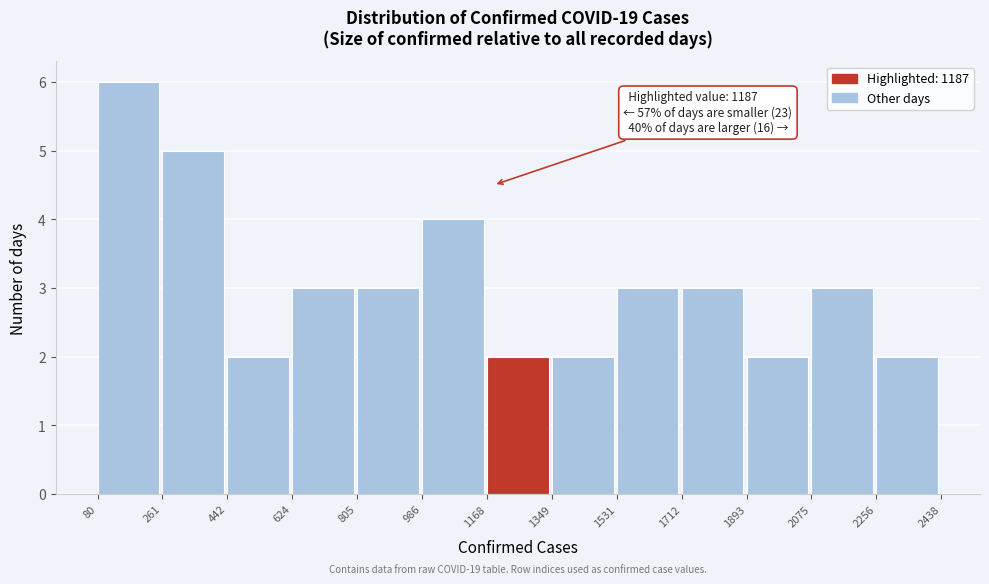

Which range on the x-axis has the tallest bar?

80 to 261